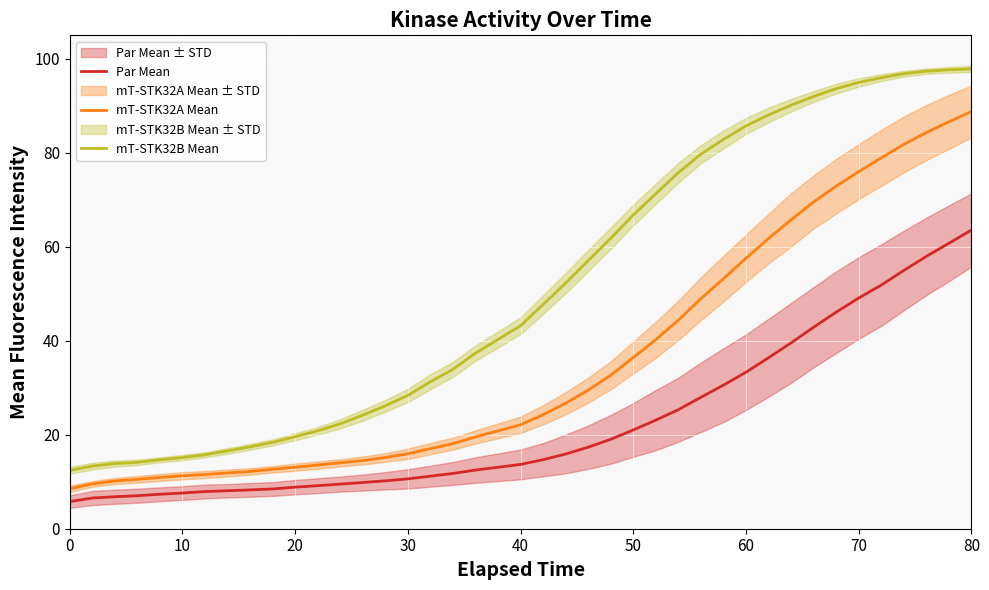

True or false: Par Mean has a value of 24.6 at 40.

False